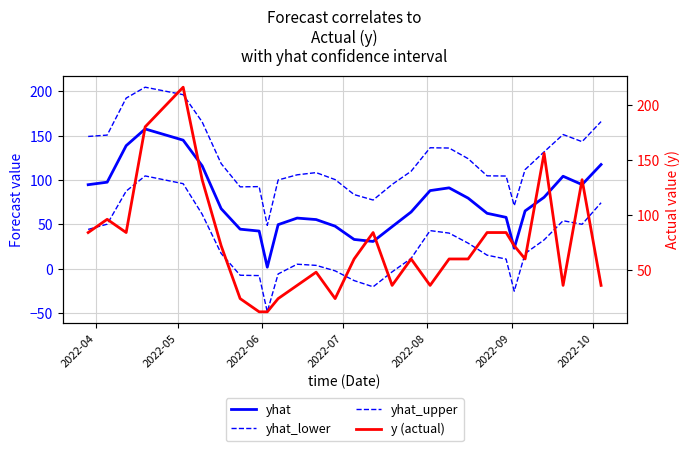

Is it true that y (actual) equals 63.9 at 2022-08?

False